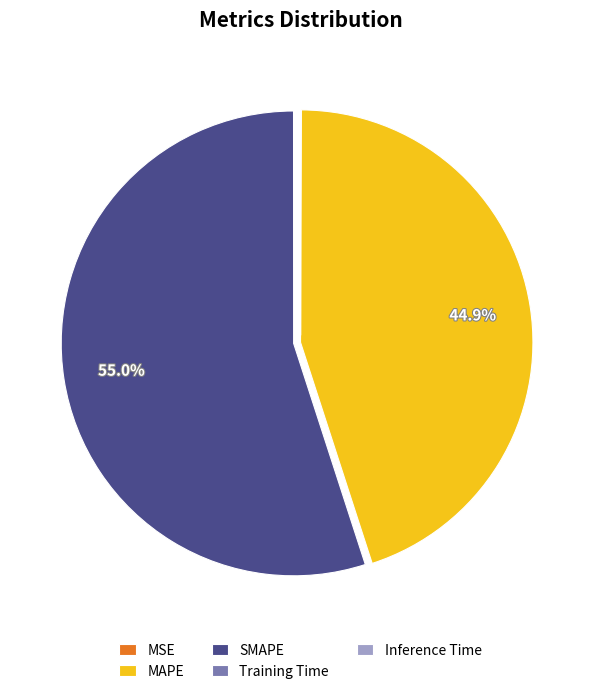

What is the majority slice?

SMAPE